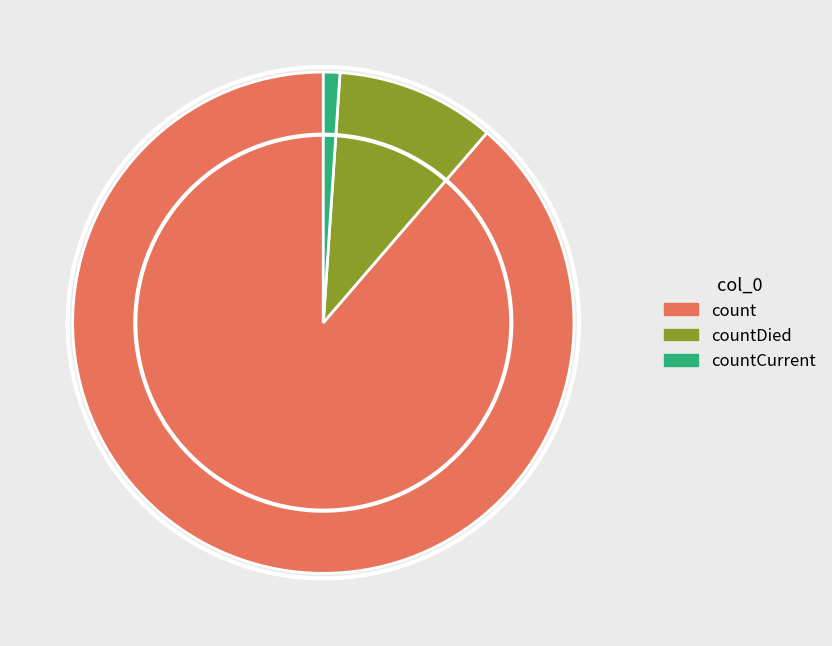

Is there a majority slice in this chart?

Yes